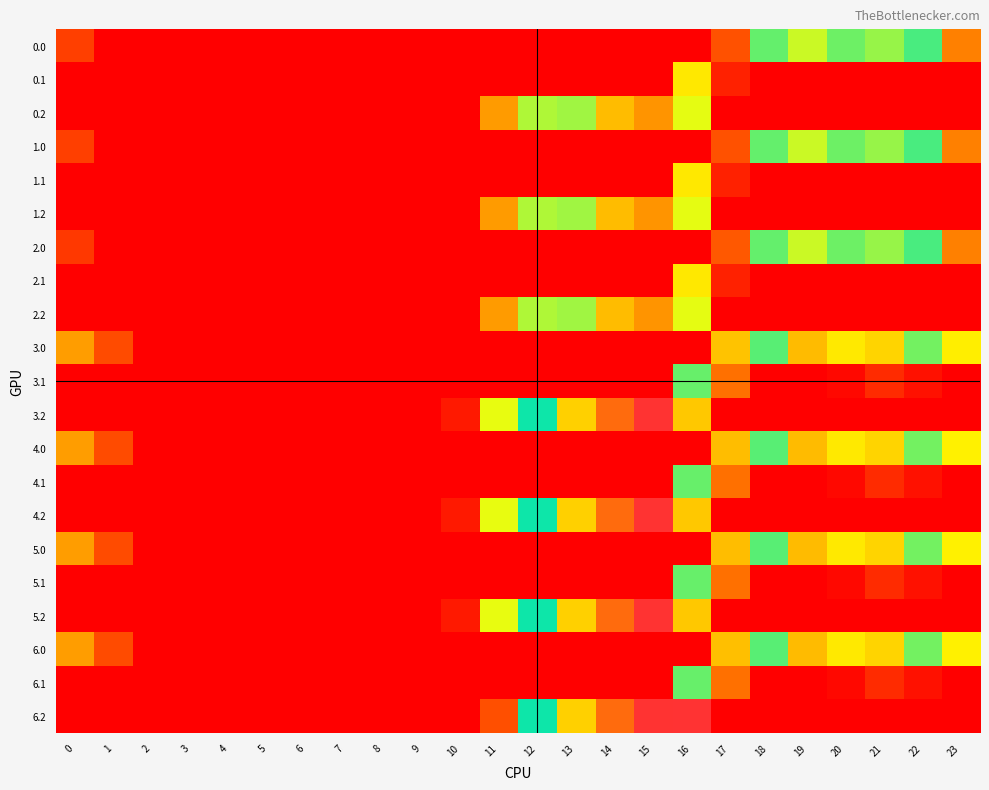

At how many categories does at least one series exceed 269?

3